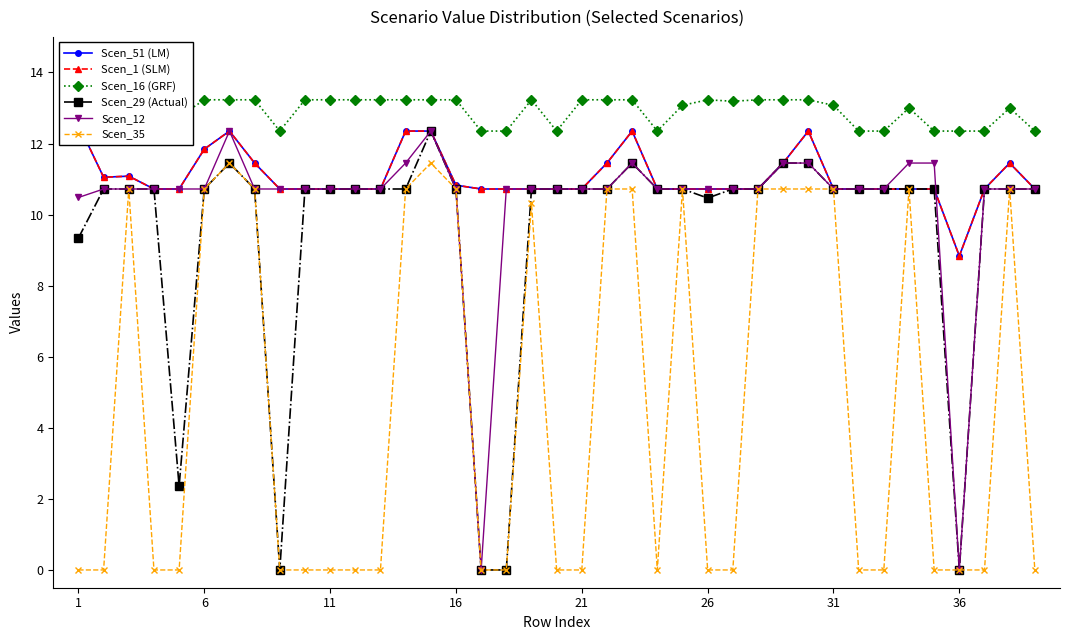

How many interior local valleys does the Scen_1 (SLM) series have?

2